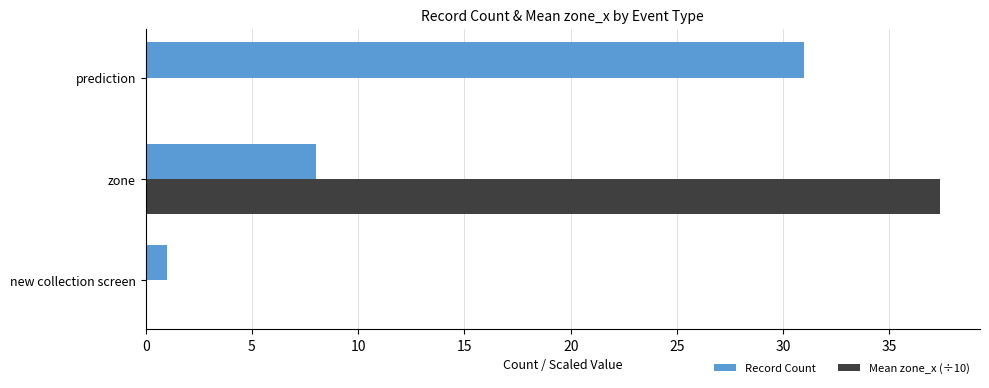

The value of Record Count at new collection screen is 1.0. True or false?

True